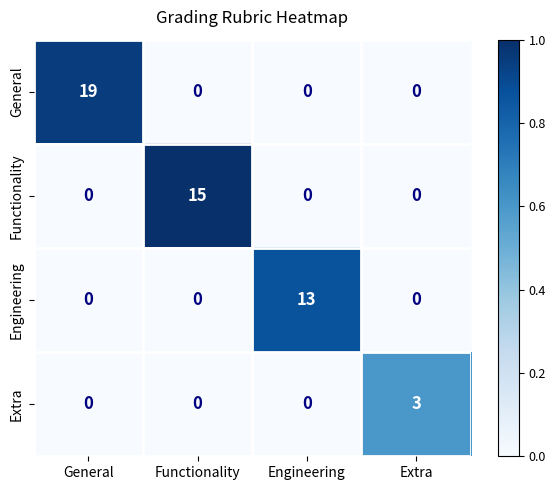

Which series changed the most between Functionality and Extra?

Functionality